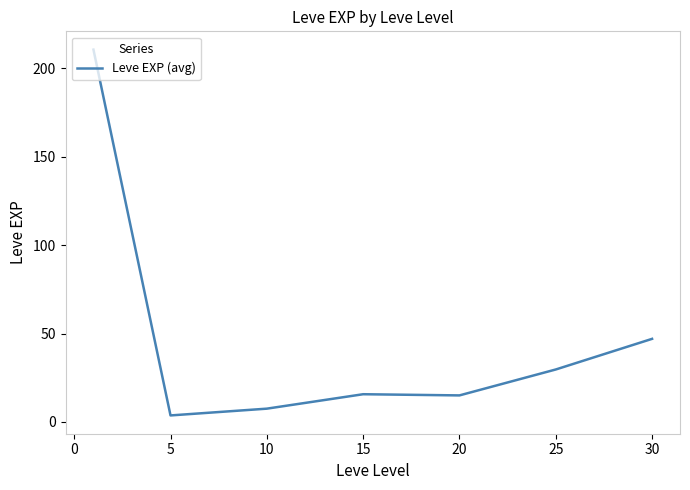

What is the difference between the second highest and minimum values?

43.3